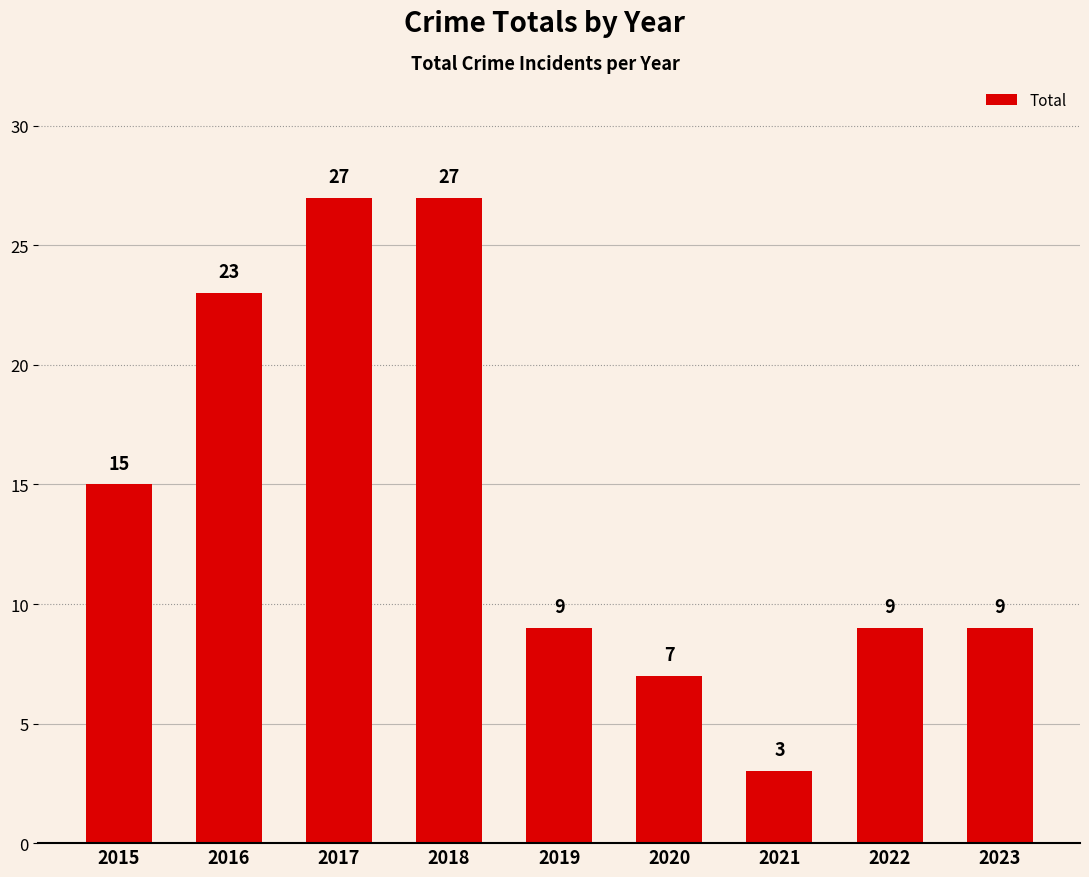

Where does the data first go above 9?

2015